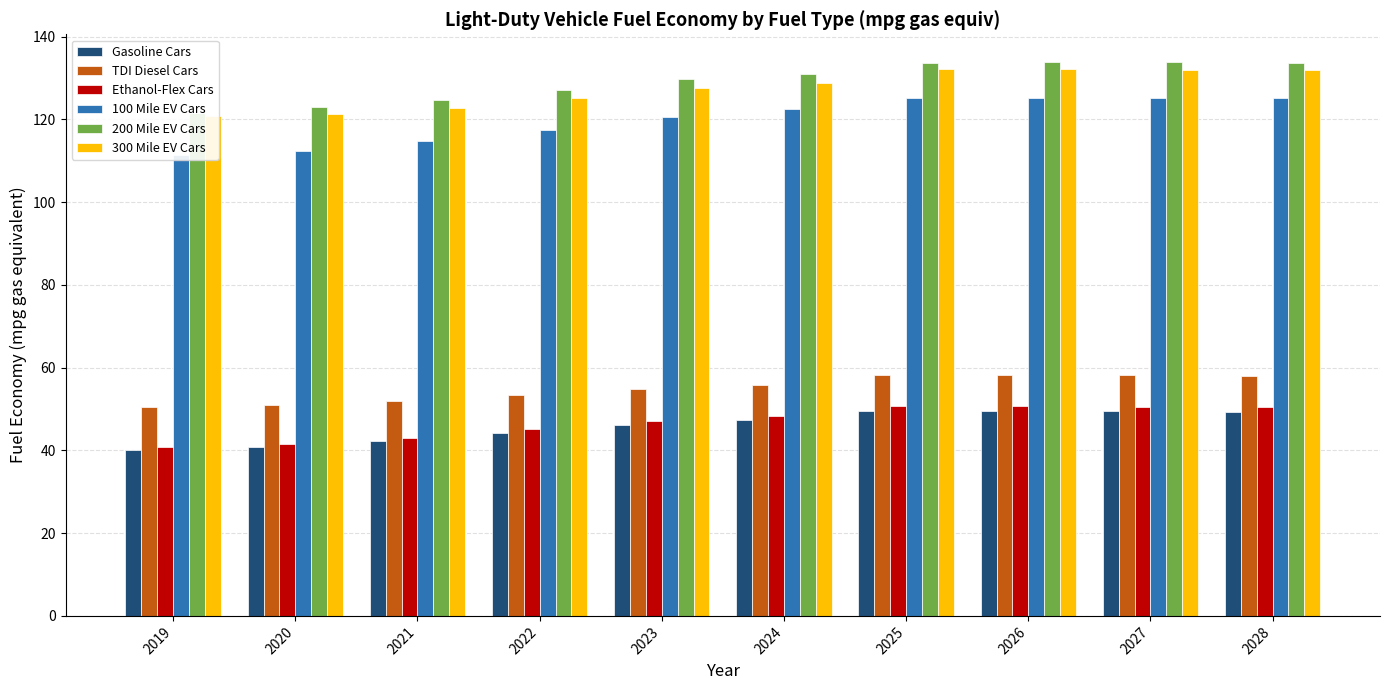

What is the highest value of the TDI Diesel Cars series?

58.3